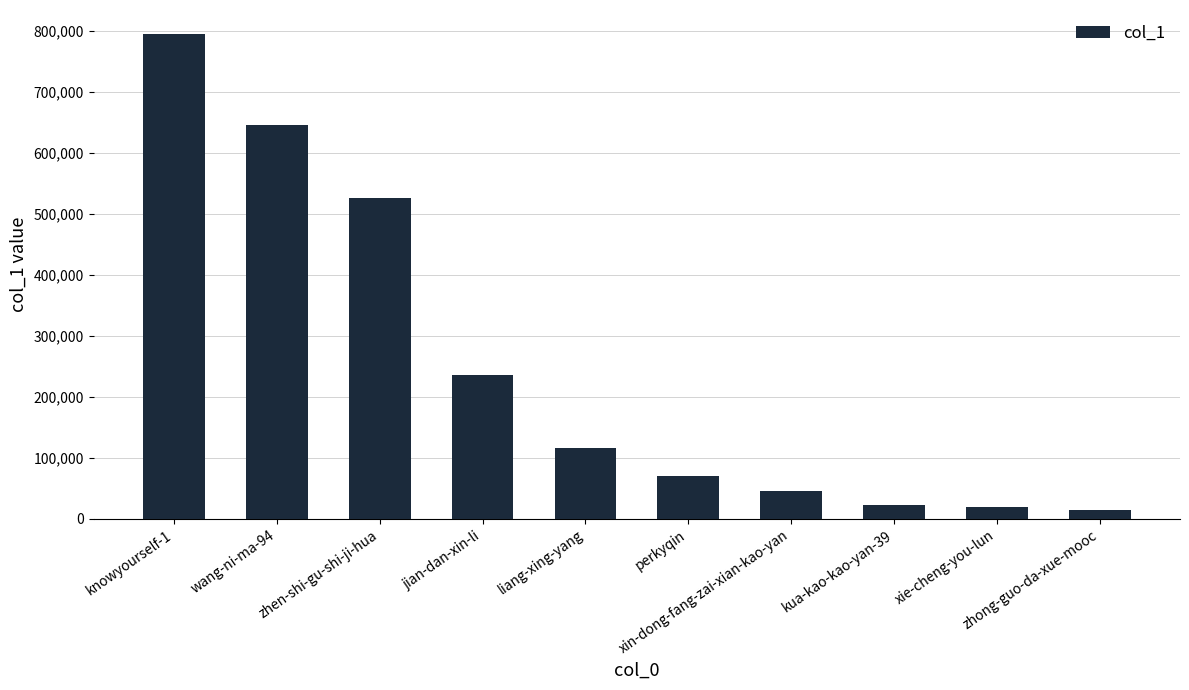

What is the value of the 6th bar from the left?

70188